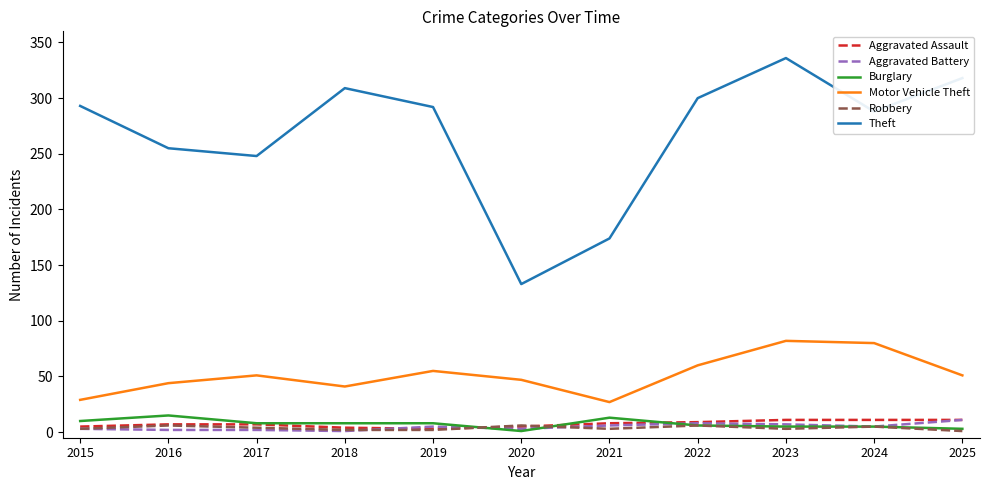

Between 2015 and 2024, which series saw the biggest shift?

Motor Vehicle Theft